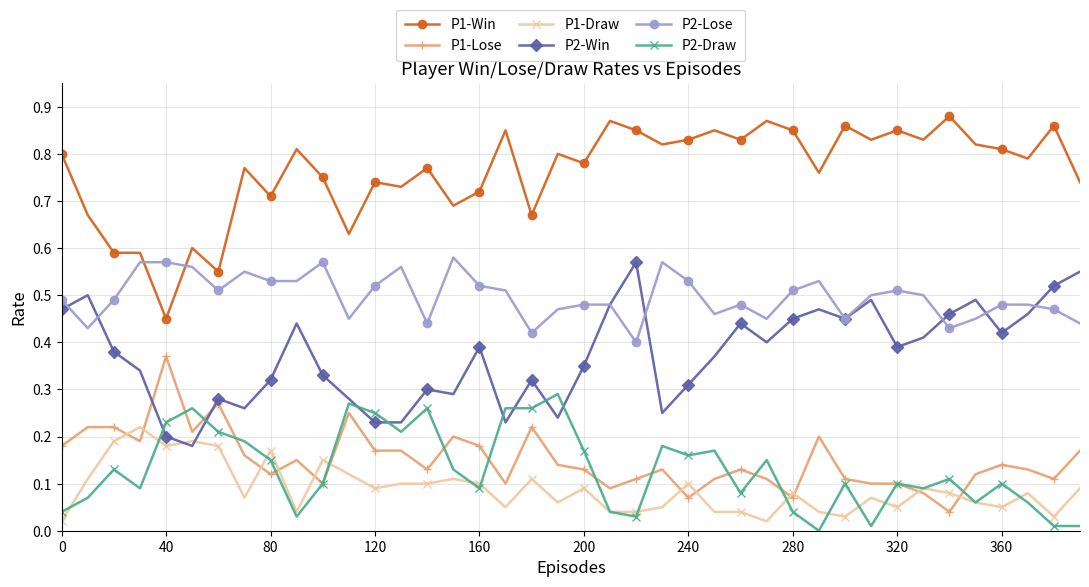

True or false: P2-Lose and P1-Draw cross at least once.

False